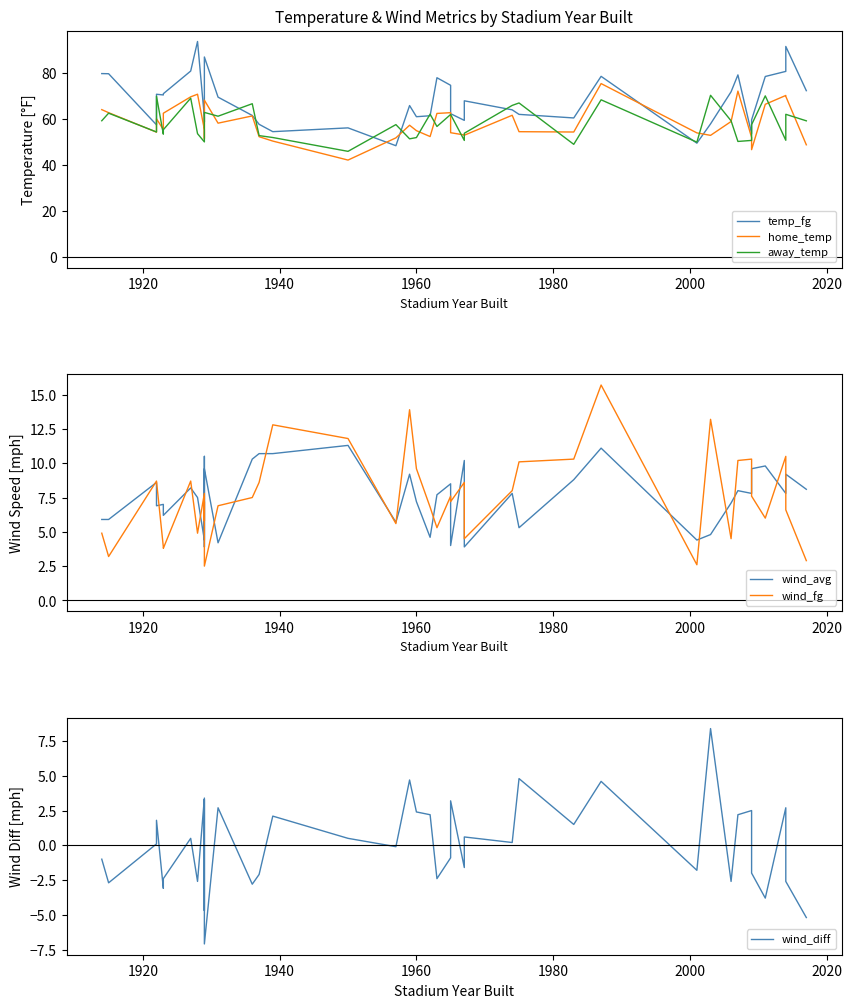

True or false: wind_fg has more than 1 interior local peaks.

True